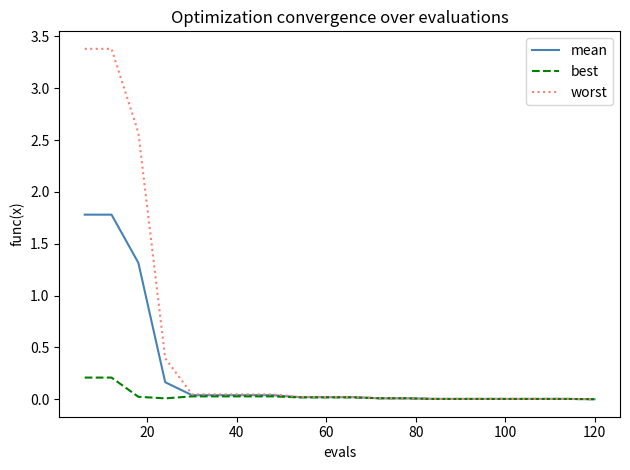

Which series has the largest range (max minus min)?

worst